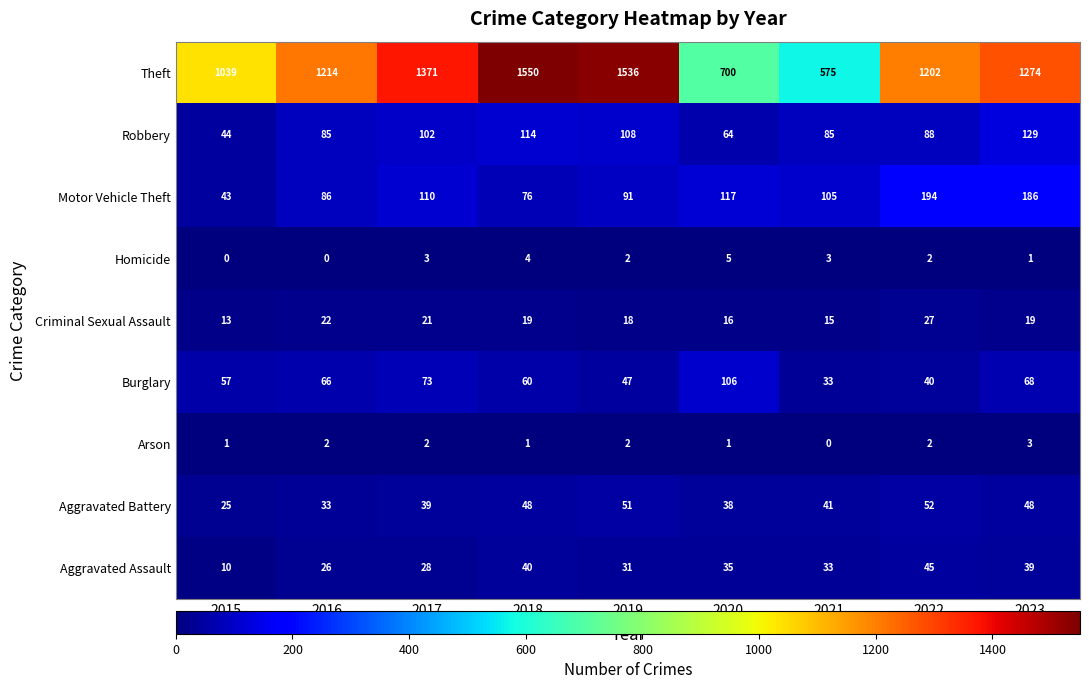

What is the approximate value of Robbery at 2022, to the nearest 5?

90